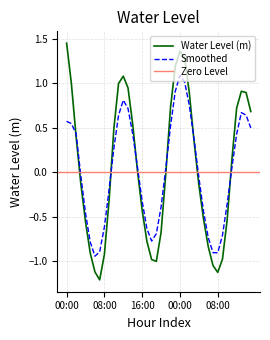

What is the value of the 10th point from the left?

-0.3